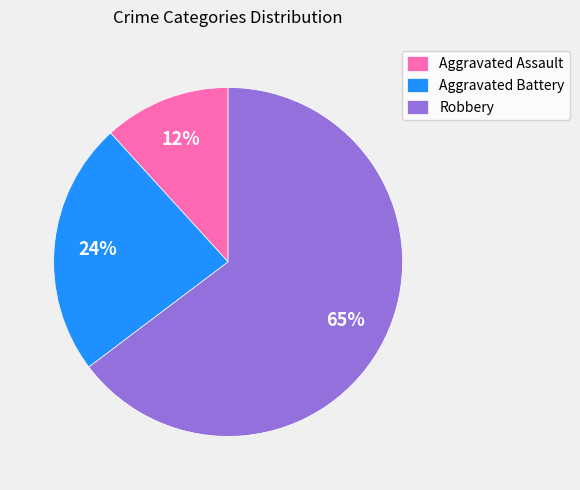

What is the ratio of the value at Aggravated Assault to the value at Aggravated Battery?

0.5